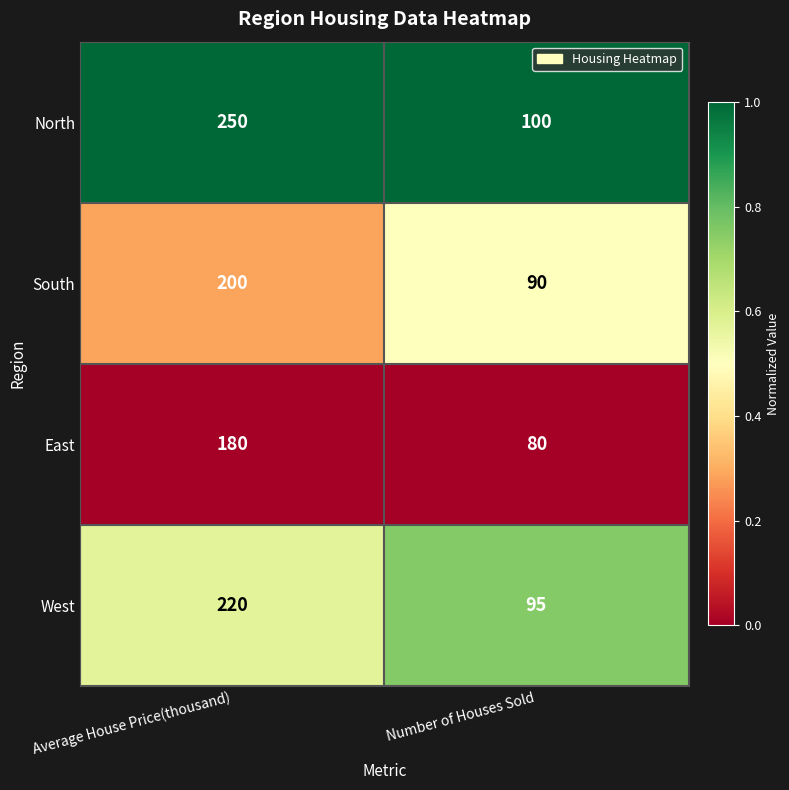

What value does the East series have at Average House Price(thousand), to the nearest 50?

200